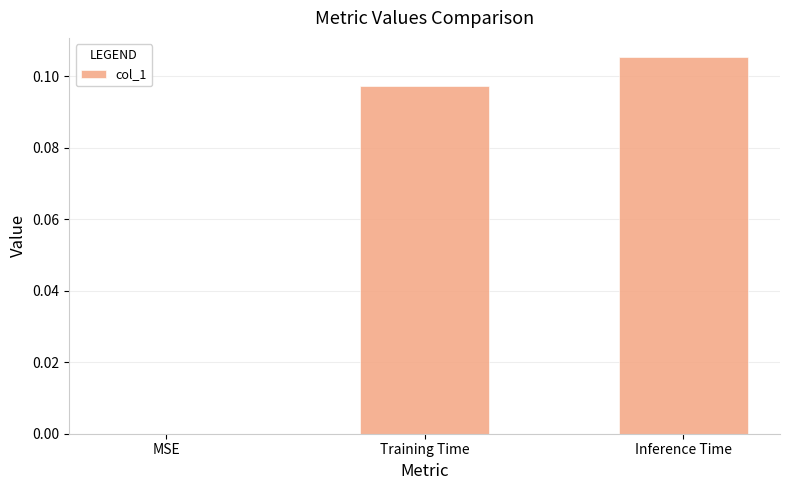

The chart shows a value of 0.1 at MSE. True or false?

False